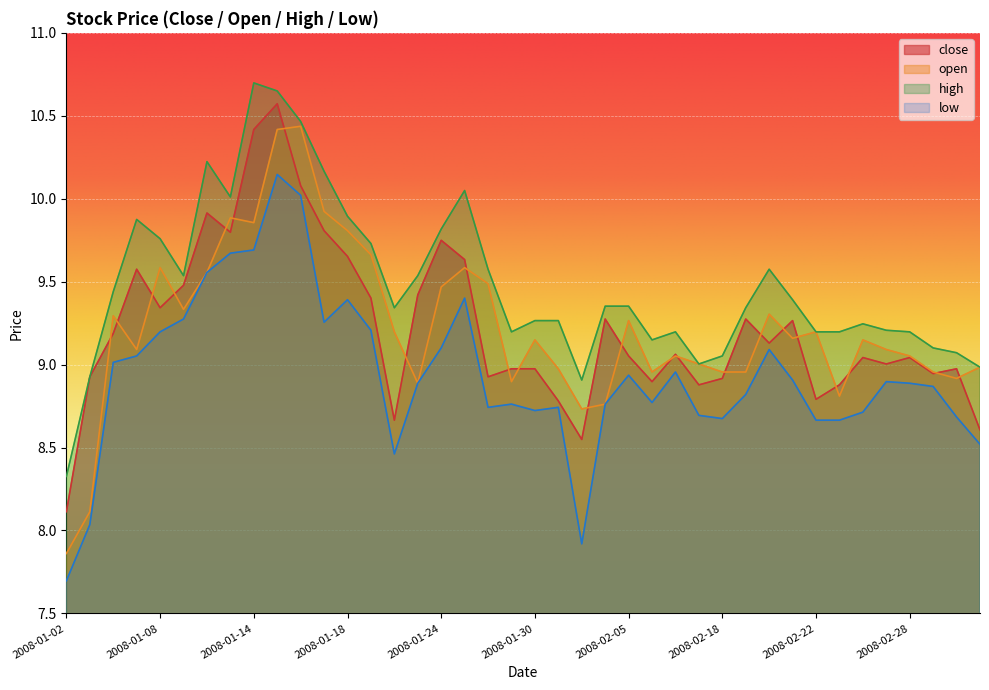

How many data points in close are above 9?

24